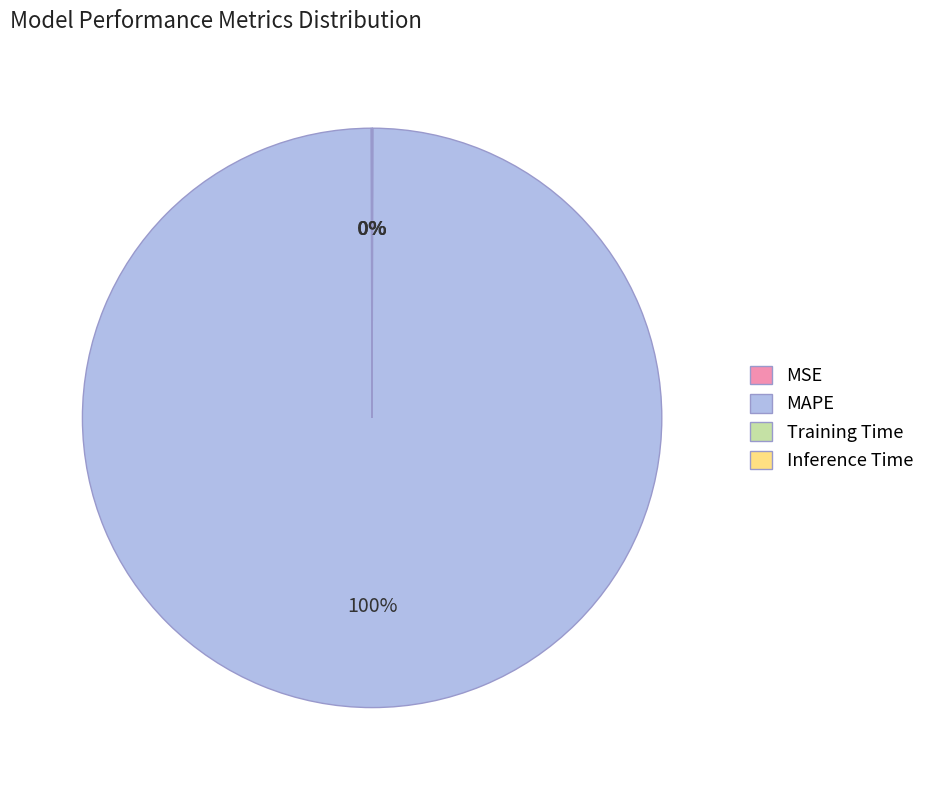

Is it true that MAPE is 100% of the pie?

True